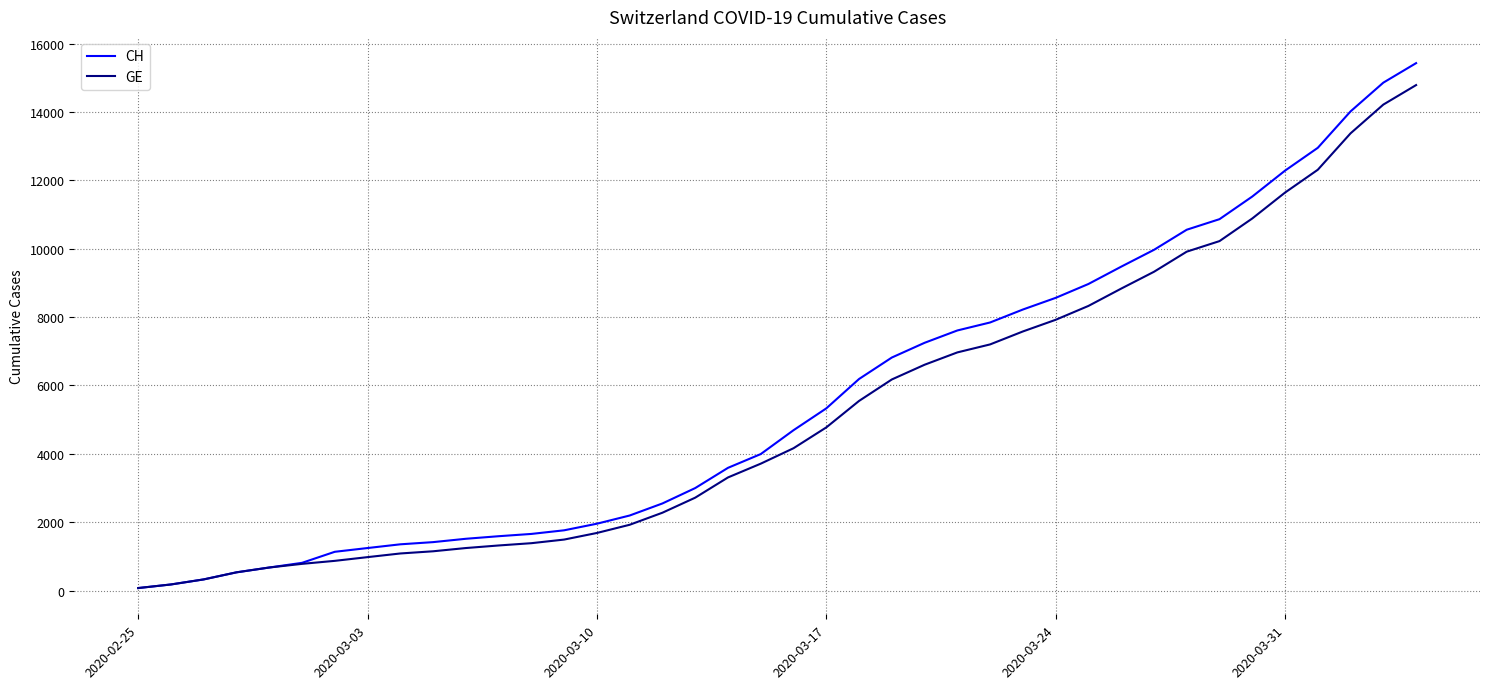

What is the maximum value shown in the chart?

15433